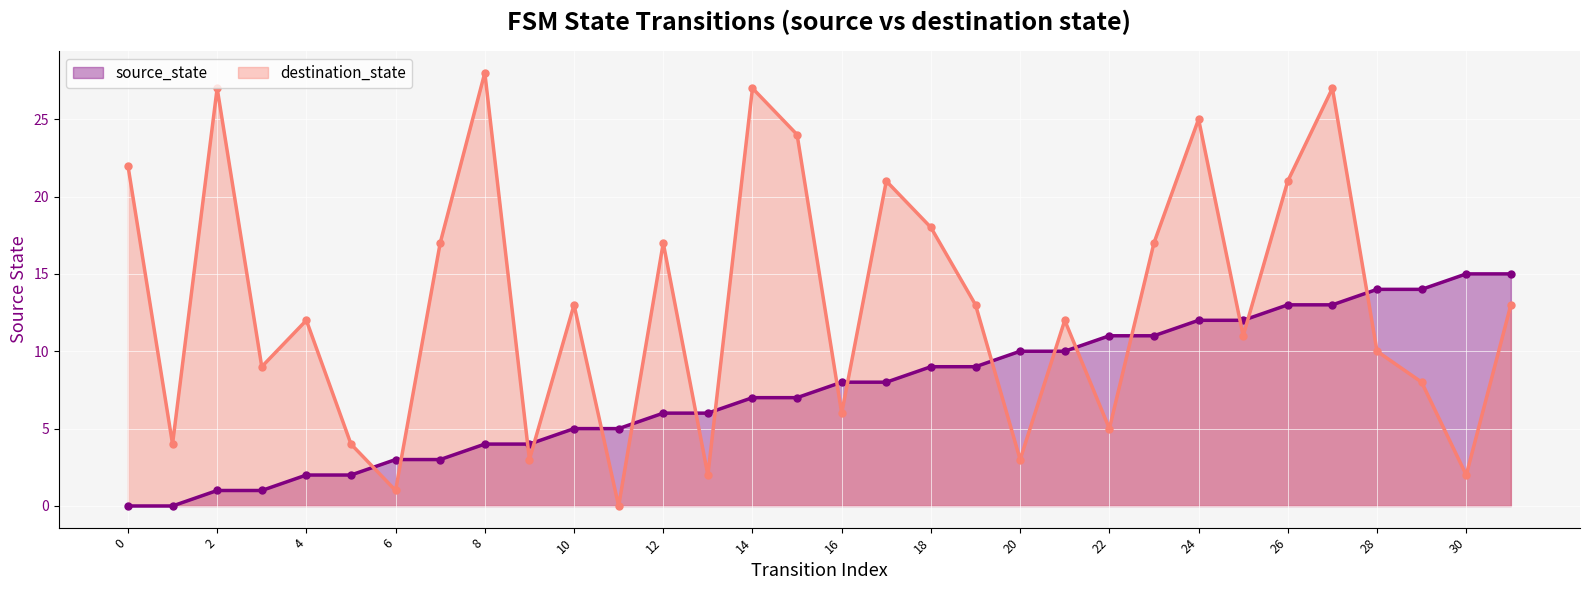

How many intersections are there between destination_state and source_state?

17